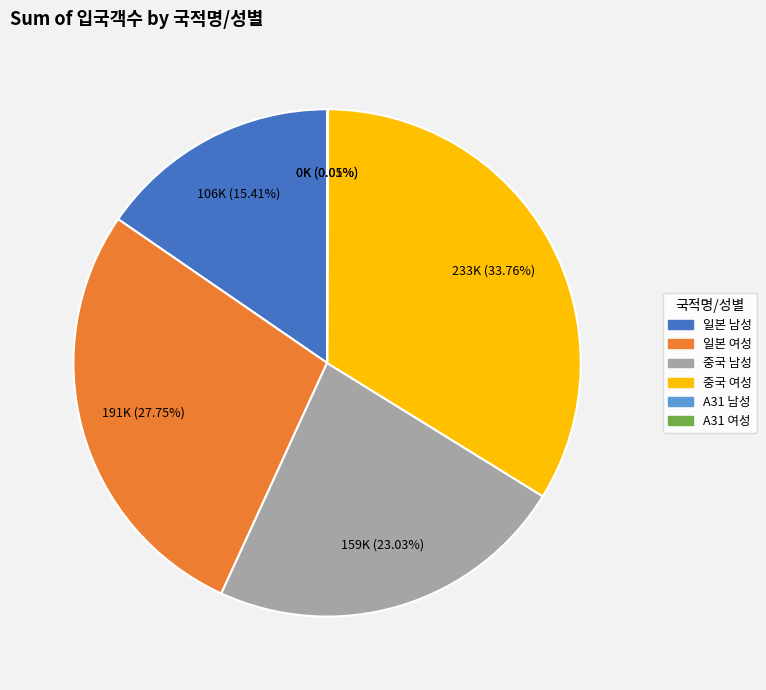

Which category has the biggest portion of the pie?

중국 여성